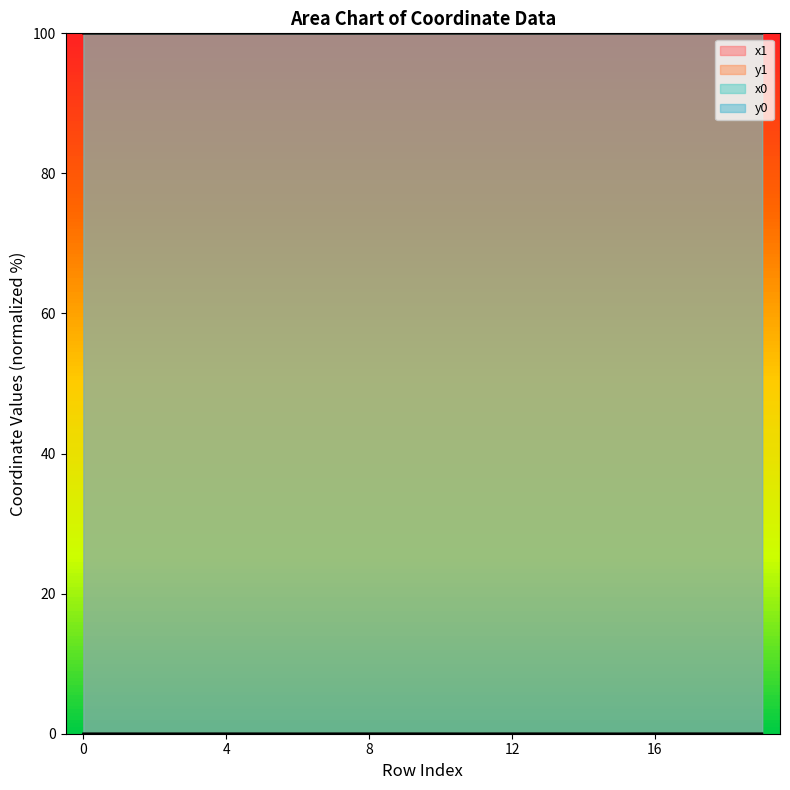

Reading right to left, what are all the values shown in this chart?

x1: 19=100.0	18=100.0	17=100.0	16=100.0	15=100.0	14=100.0	13=100.0	12=100.0	11=100.0	10=100.0	9=100.0	8=100.0	7=100.0	6=100.0	5=100.0	4=100.0	3=100.0	2=100.0	1=100.0	0=100.0
y1: 19=0.0	18=0.0	17=0.0	16=0.0	15=0.0	14=0.0	13=0.0	12=0.0	11=0.0	10=0.0	9=0.0	8=0.0	7=0.0	6=0.0	5=0.0	4=0.0	3=0.0	2=0.0	1=0.0	0=0.0
x0: 19=100.0	18=100.0	17=100.0	16=100.0	15=100.0	14=100.0	13=100.0	12=100.0	11=100.0	10=100.0	9=100.0	8=100.0	7=100.0	6=100.0	5=100.0	4=100.0	3=100.0	2=100.0	1=100.0	0=100.0
y0: 19=0.0	18=0.0	17=0.0	16=0.0	15=0.0	14=0.0	13=0.0	12=0.0	11=0.0	10=0.0	9=0.0	8=0.0	7=0.0	6=0.0	5=0.0	4=0.0	3=0.0	2=0.0	1=0.0	0=0.0